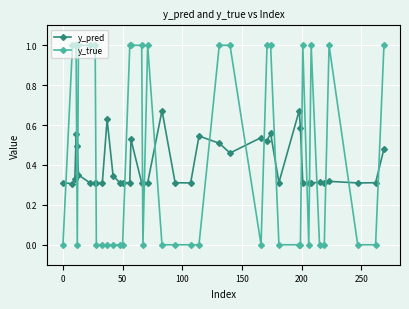

What is the difference between the maximum and minimum values in the y_pred series?

0.4